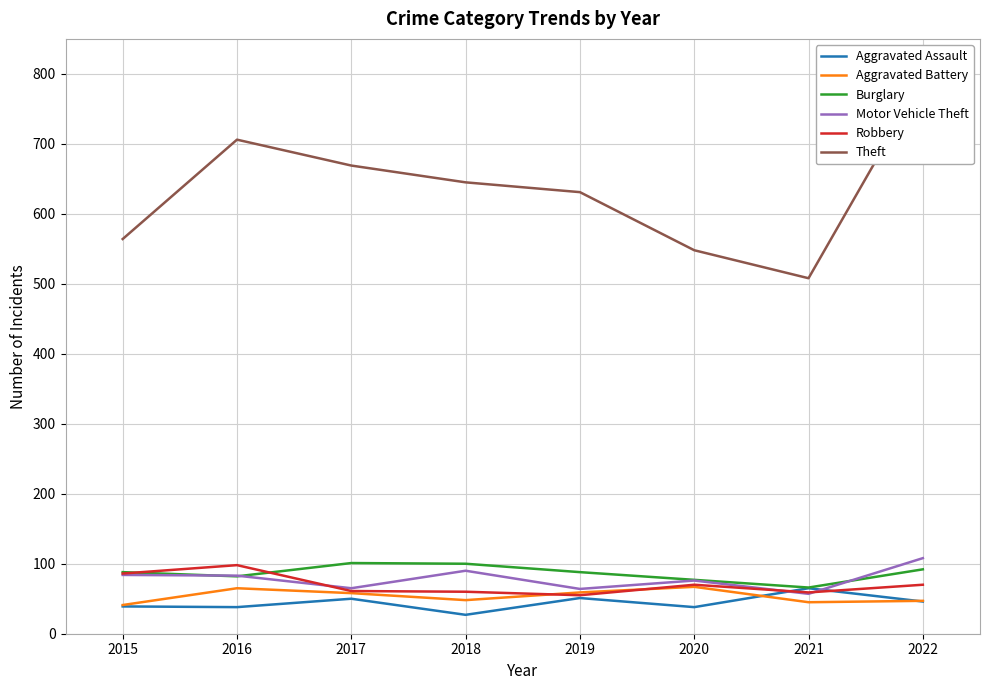

True or false: Aggravated Assault and Aggravated Battery cross at least once.

True